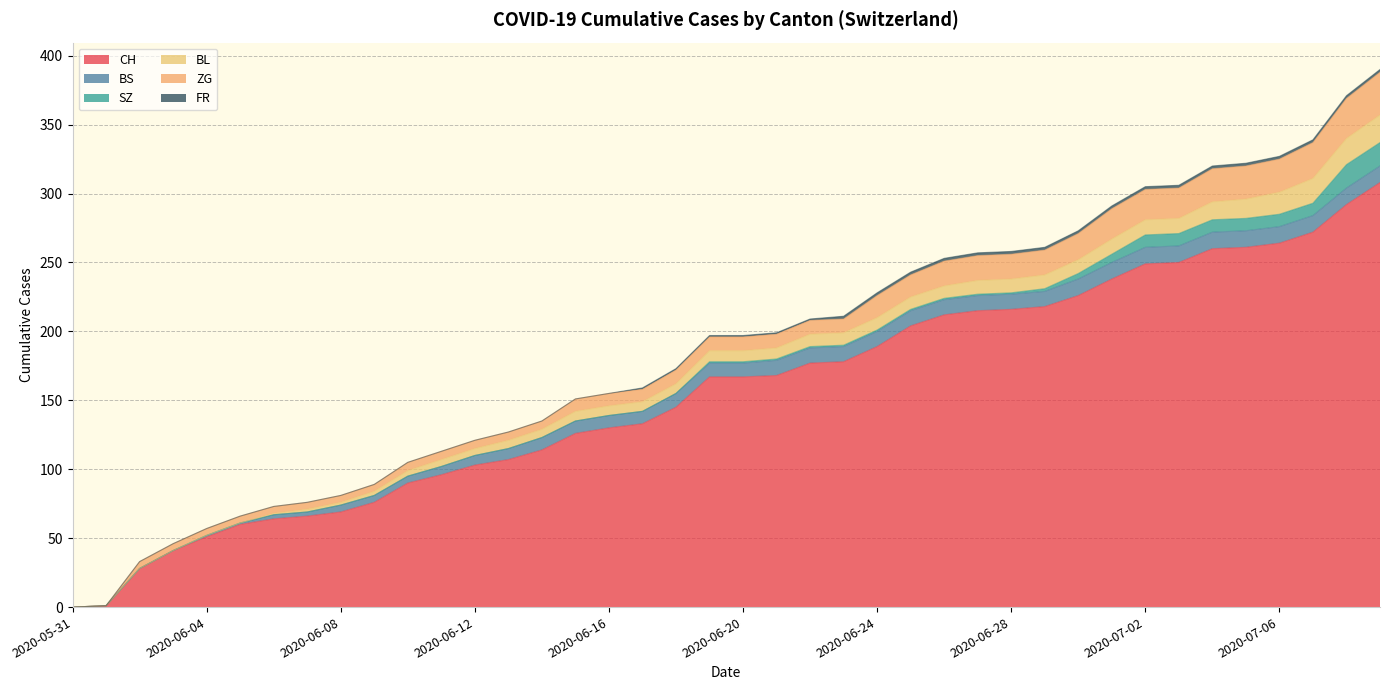

True or false: CH and BS cross at least once.

False